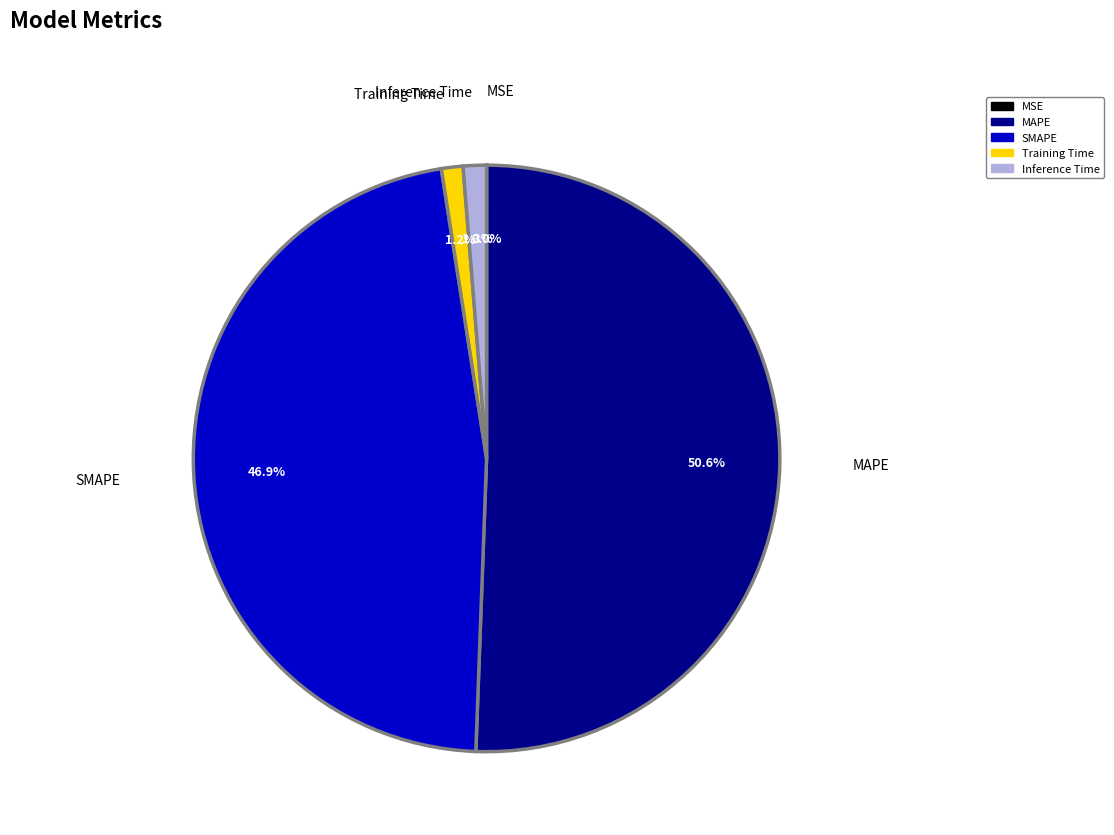

To the nearest percent, what is the average slice percentage?

20%